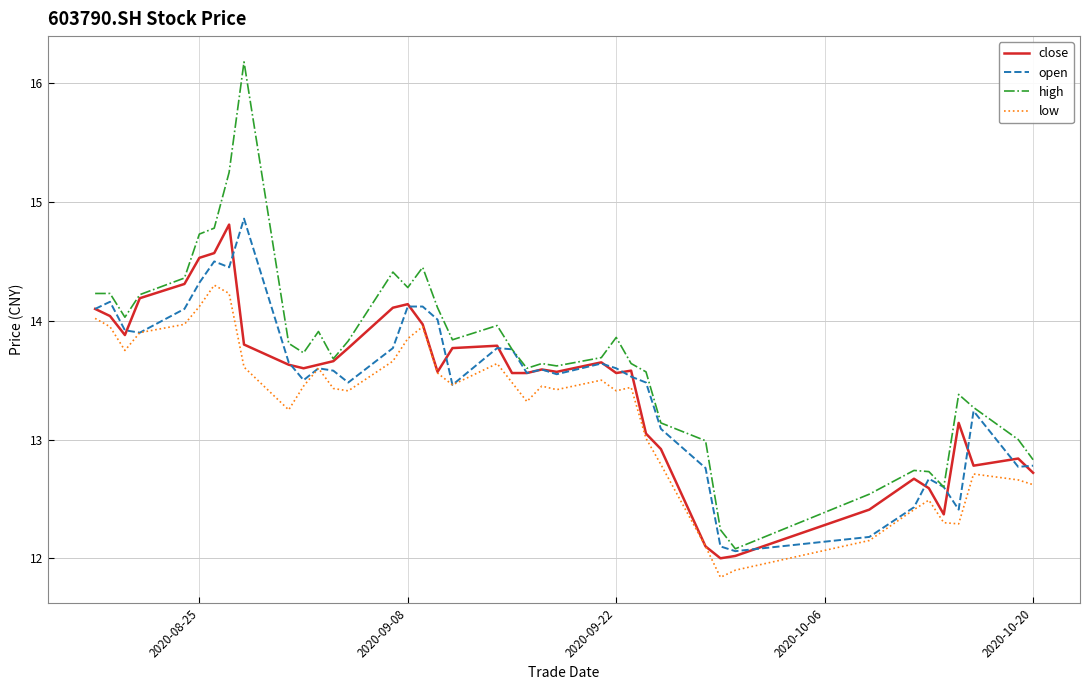

How many categories are shown in the chart?

40